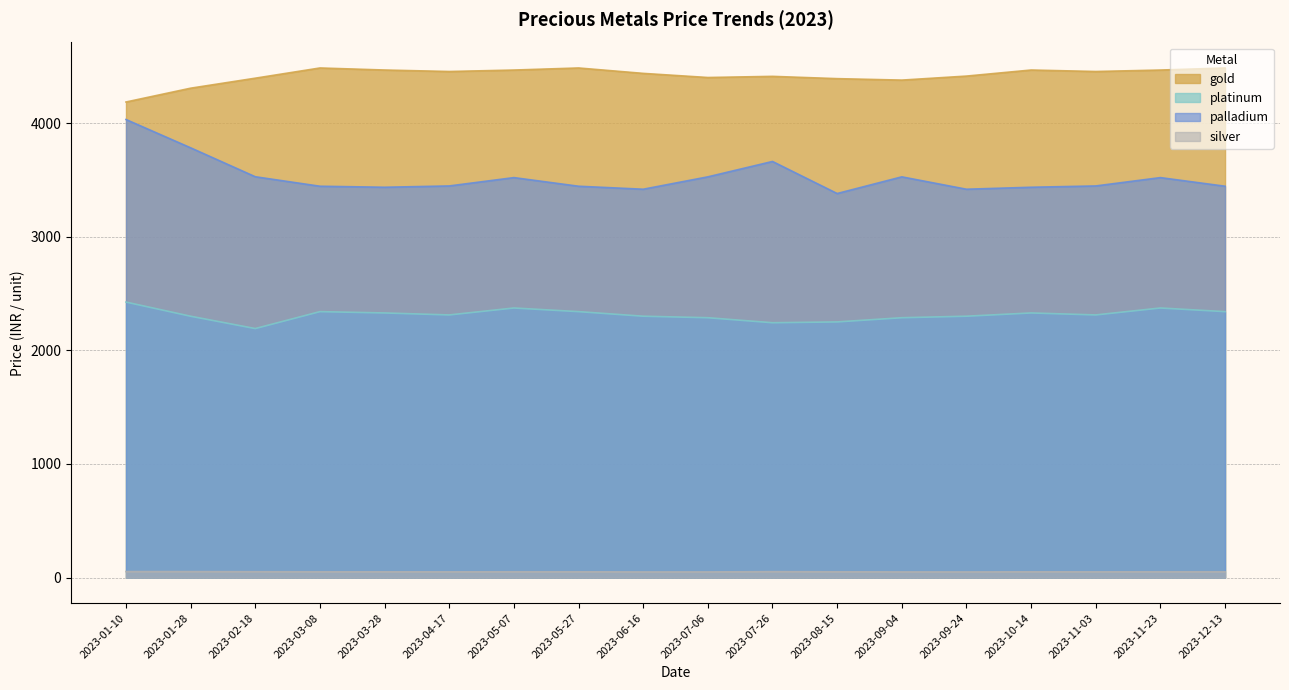

Which category has the lowest value in the platinum series?

2023-02-18